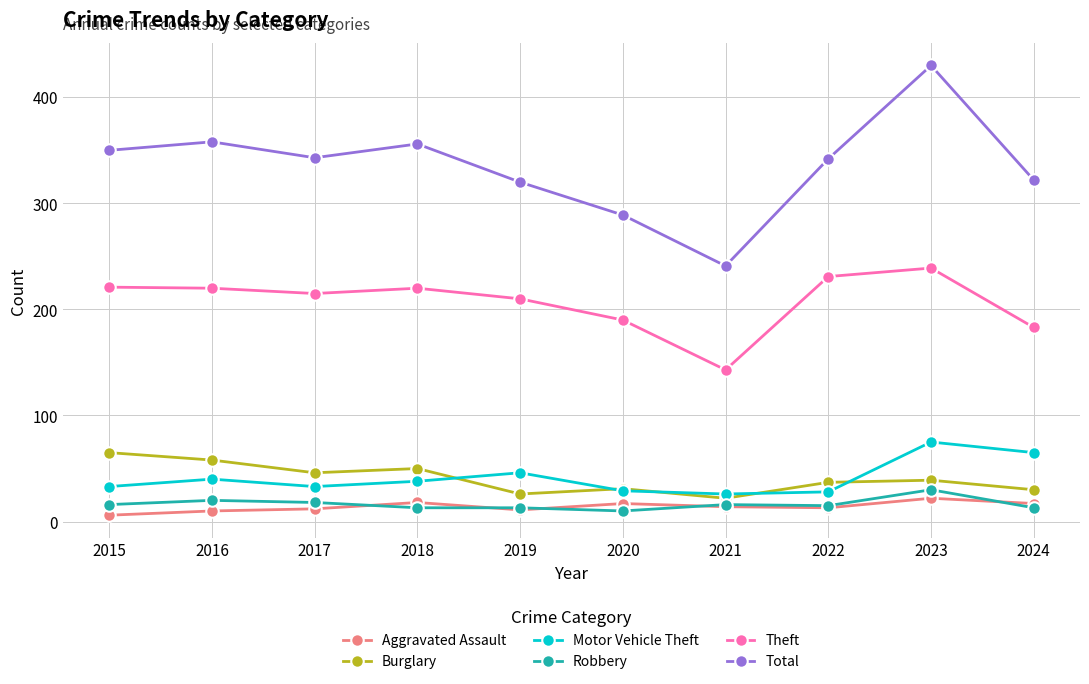

How many data points in Motor Vehicle Theft are less than 38?

5